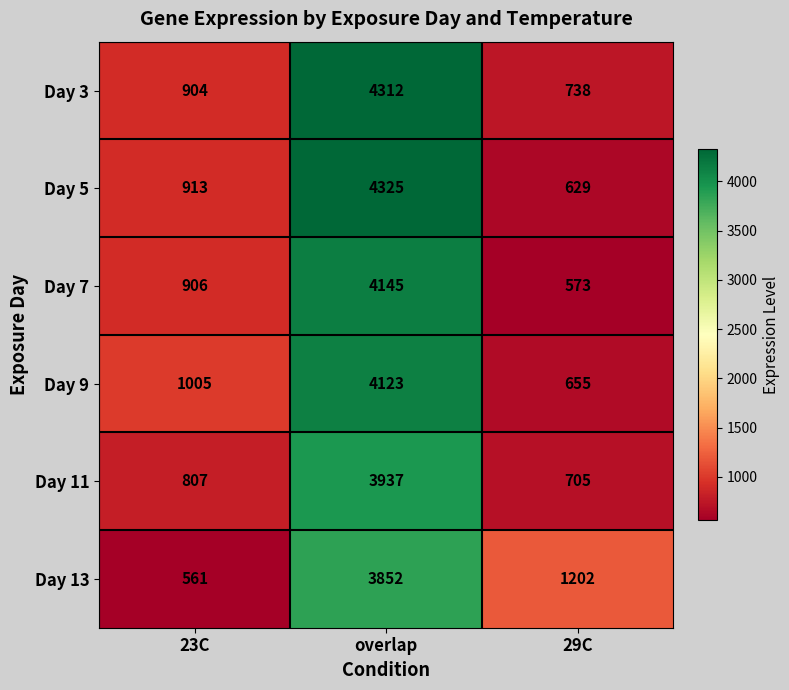

List the series in order of their peak value, lowest first.

Day 13, Day 11, Day 9, Day 7, Day 3, Day 5